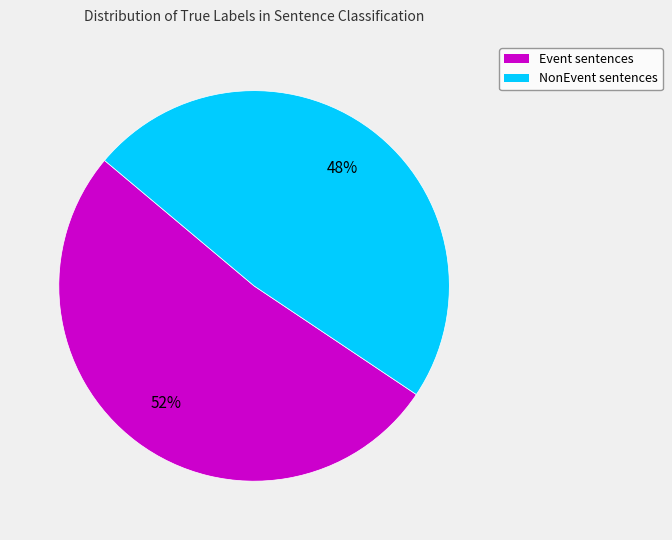

Is there any slice that represents more than half of the pie?

Yes